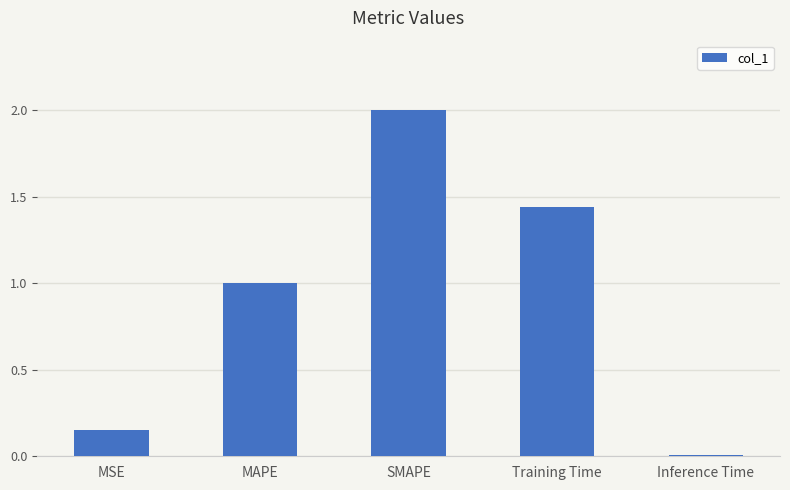

At which category does the chart reach its peak across all series?

SMAPE